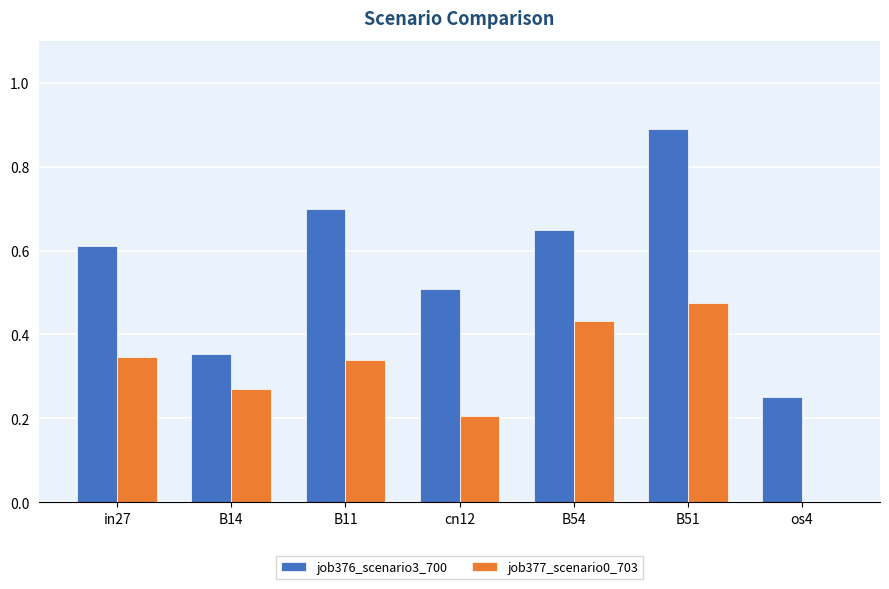

The job377_scenario0_703 series shows 0.2 at B11. True or false?

False